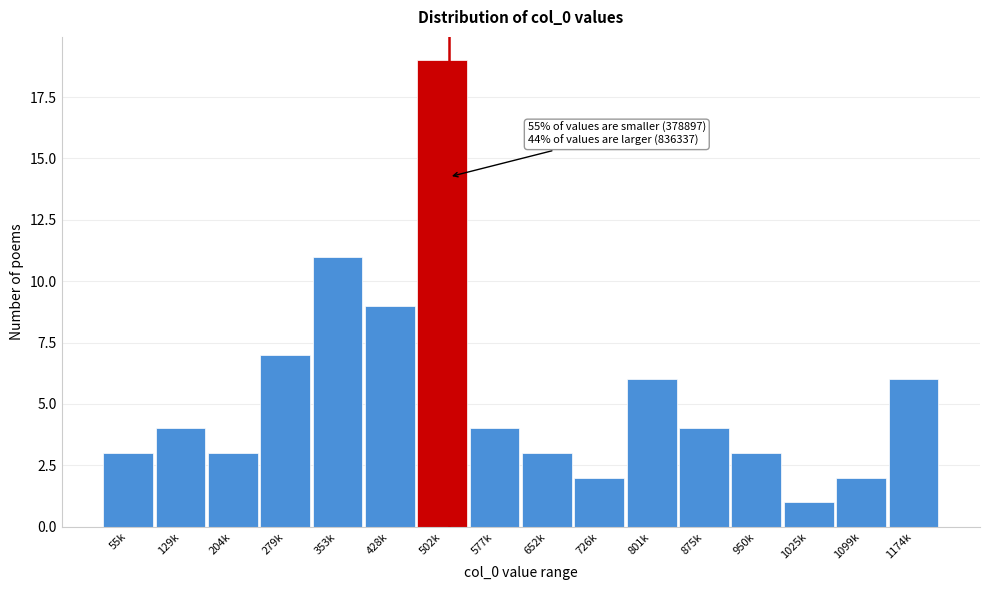

Reading left to right, extract all data points from this chart.

55k=3	129k=4	204k=3	279k=7	353k=11	428k=9	502k=19	577k=4	652k=3	726k=2	801k=6	875k=4	950k=3	1025k=1	1099k=2	1174k=6